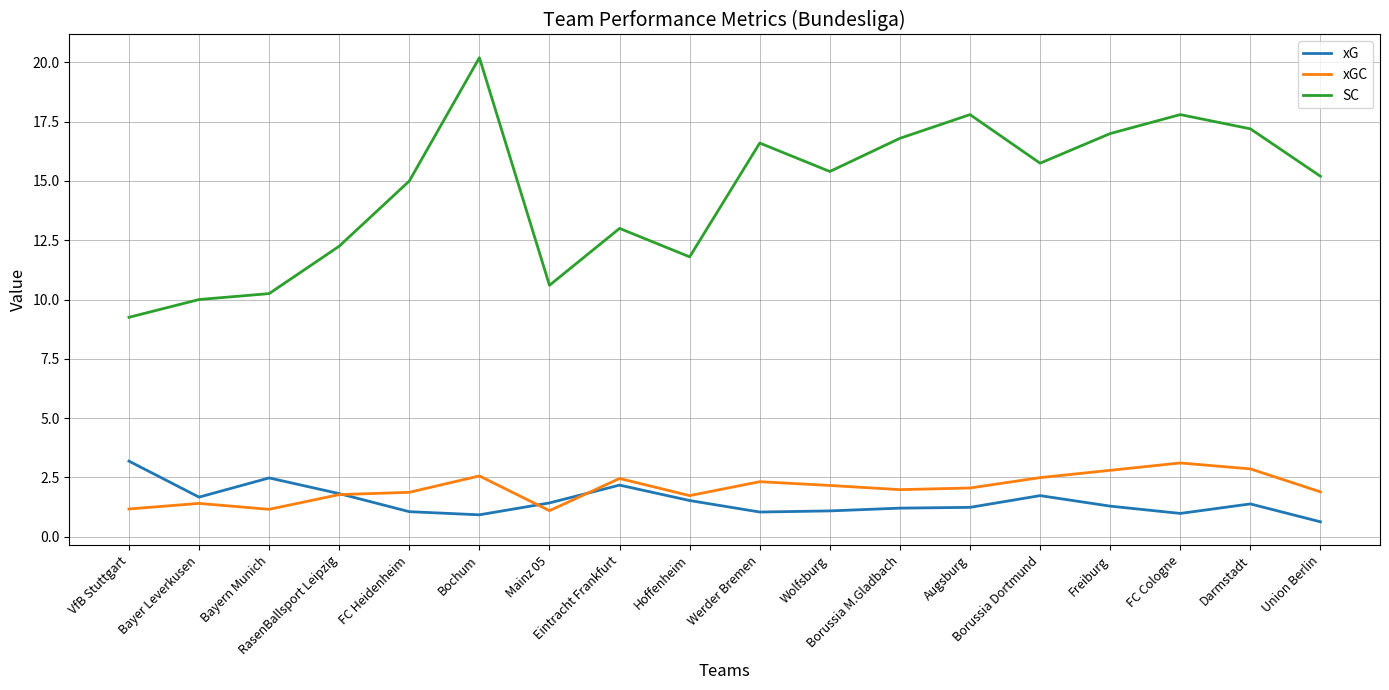

What is the highest value of the xG series?

3.2